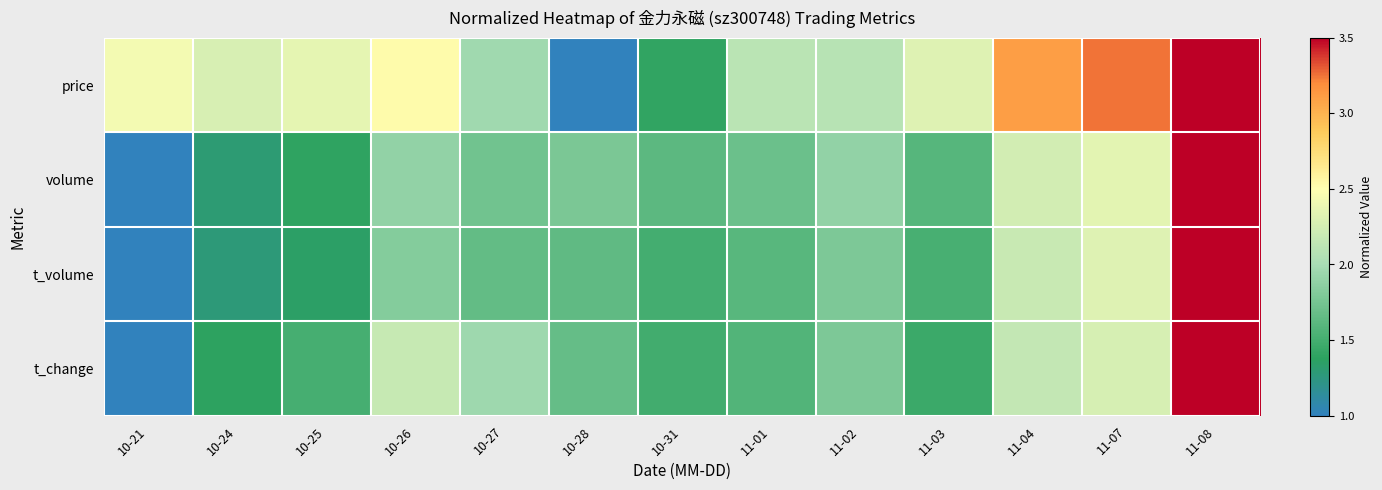

Reading right to left, extract all data points from this chart.

price: 11-08=3.5	11-07=3.3	11-04=3.1	11-03=2.3	11-02=2.1	11-01=2.1	10-31=1.4	10-28=1.0	10-27=2.0	10-26=2.5	10-25=2.3	10-24=2.3	10-21=2.4
volume: 11-08=3.5	11-07=2.3	11-04=2.2	11-03=1.6	11-02=1.9	11-01=1.7	10-31=1.6	10-28=1.8	10-27=1.7	10-26=1.9	10-25=1.4	10-24=1.3	10-21=1.0
t_volume: 11-08=3.5	11-07=2.3	11-04=2.2	11-03=1.5	11-02=1.8	11-01=1.6	10-31=1.5	10-28=1.6	10-27=1.7	10-26=1.8	10-25=1.3	10-24=1.3	10-21=1.0
t_change: 11-08=3.5	11-07=2.3	11-04=2.2	11-03=1.5	11-02=1.8	11-01=1.6	10-31=1.5	10-28=1.7	10-27=2.0	10-26=2.2	10-25=1.5	10-24=1.4	10-21=1.0